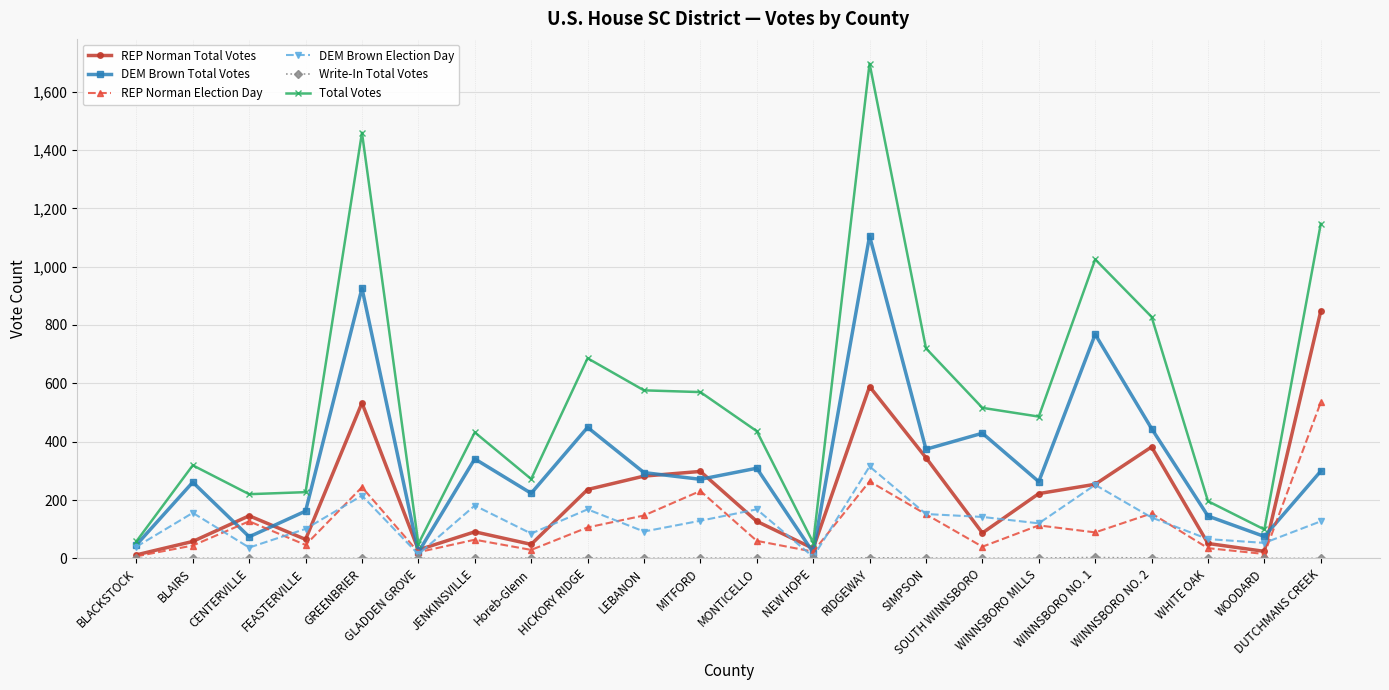

True or false: DEM Brown Election Day has more than 2 interior local peaks.

True